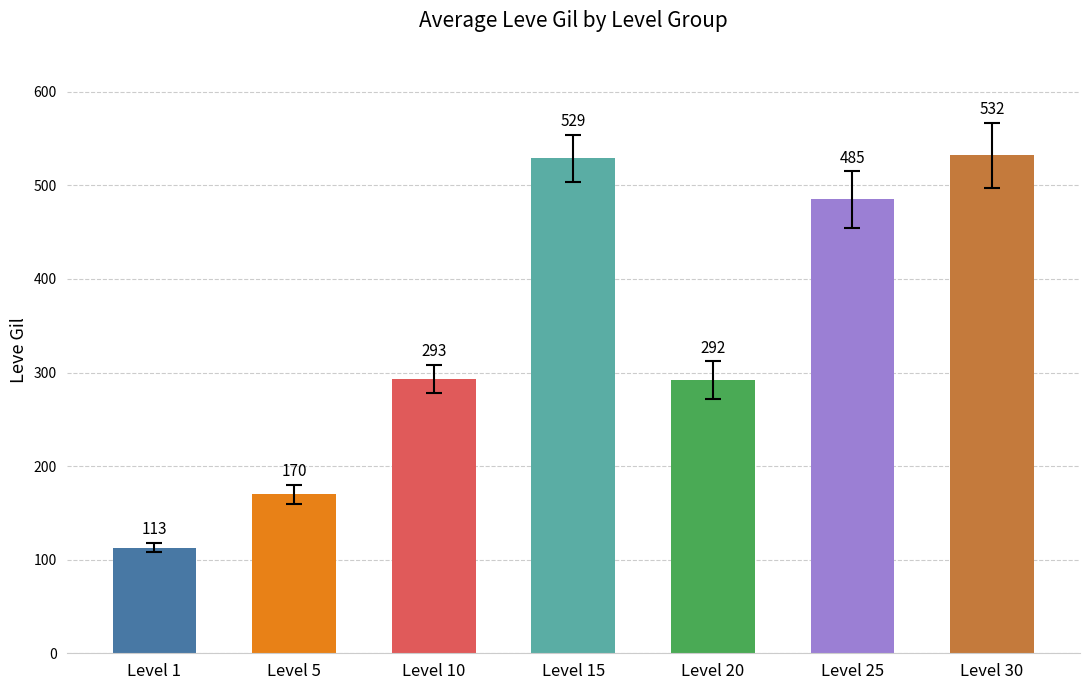

What is the smallest value displayed?

113